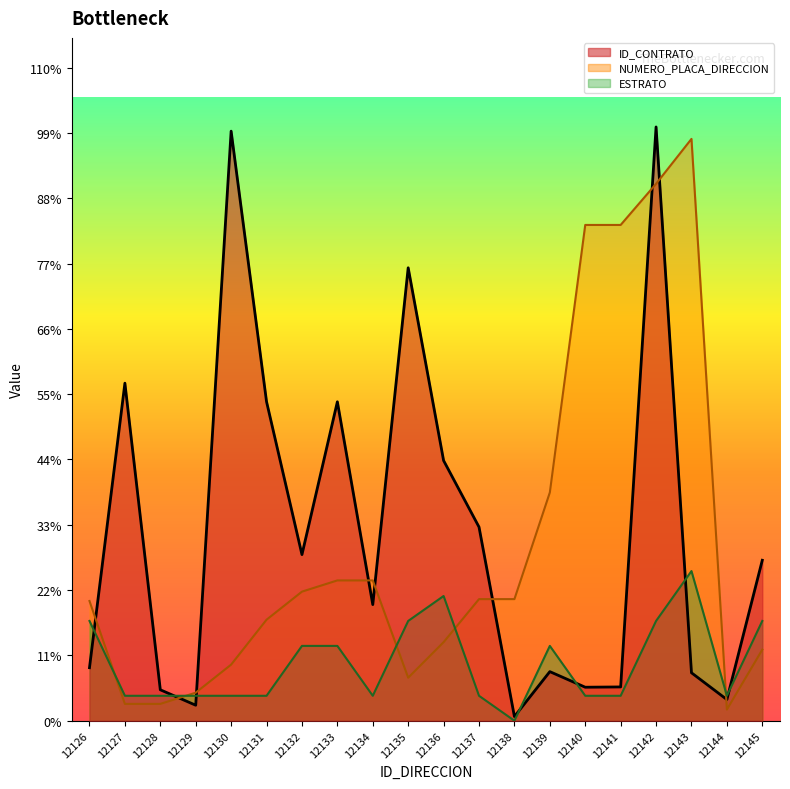

Rank the categories by ID_CONTRATO value from lowest to highest.

12138, 12129, 12144, 12128, 12140, 12141, 12143, 12139, 12126, 12134, 12145, 12132, 12137, 12136, 12133, 12131, 12127, 12135, 12130, 12142